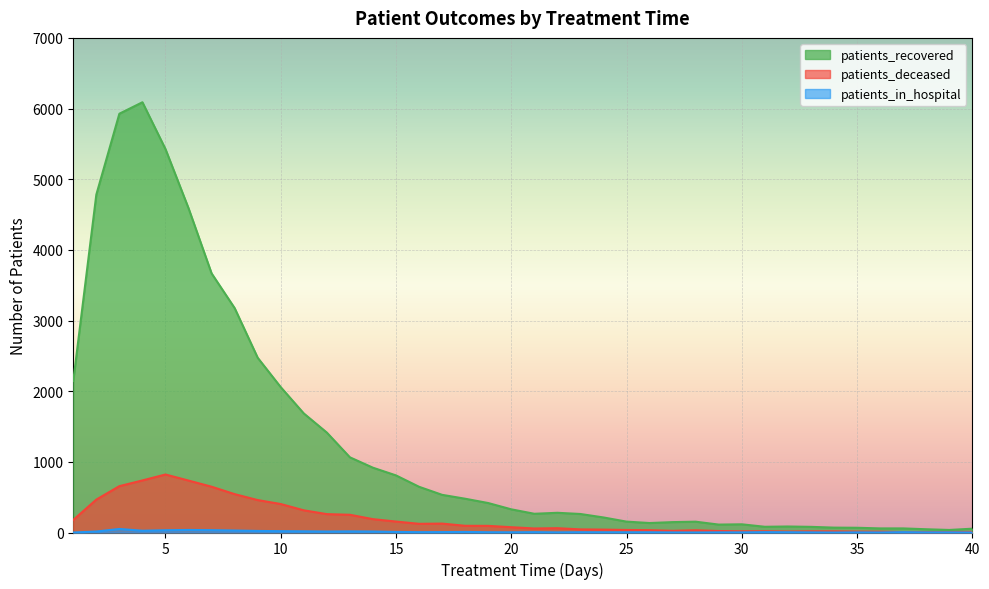

How many lines are shown in the chart?

3